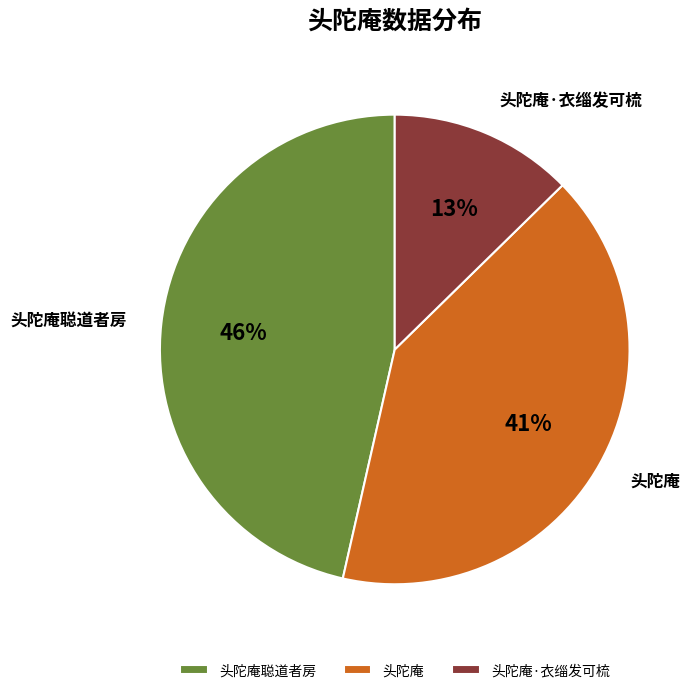

Which category has the biggest portion of the pie?

头陀庵聪道者房